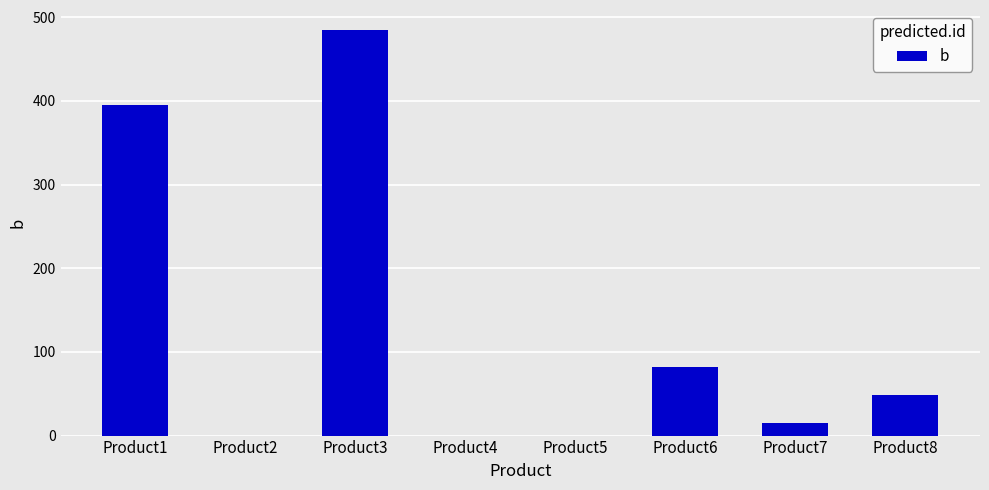

What is the change in value from Product3 to Product5?

-484.4